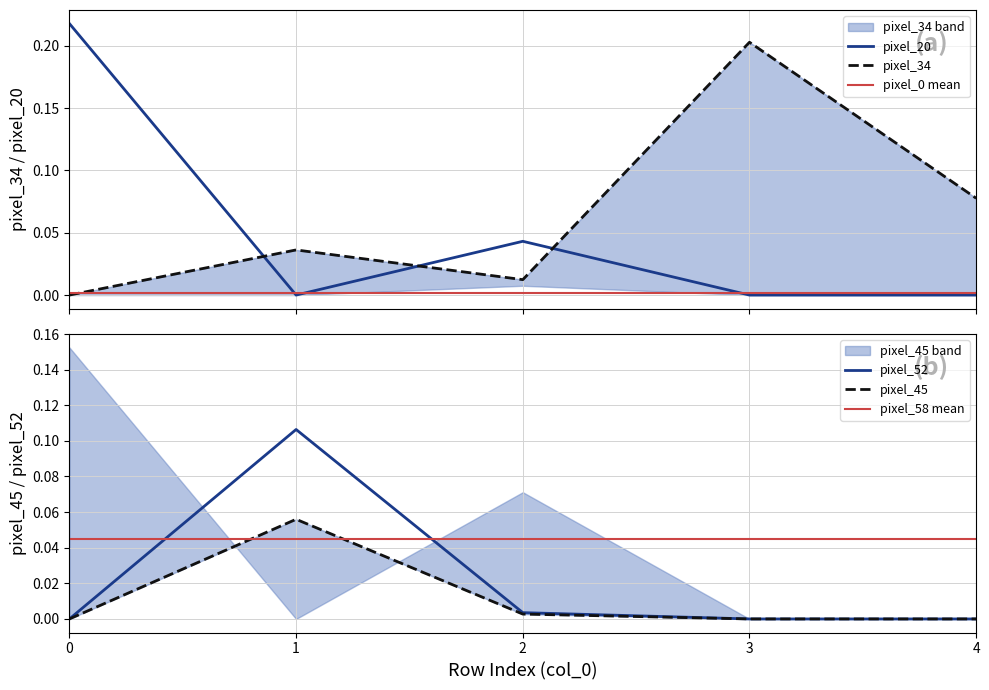

The value of pixel_52 at 1 is 0.1. True or false?

True